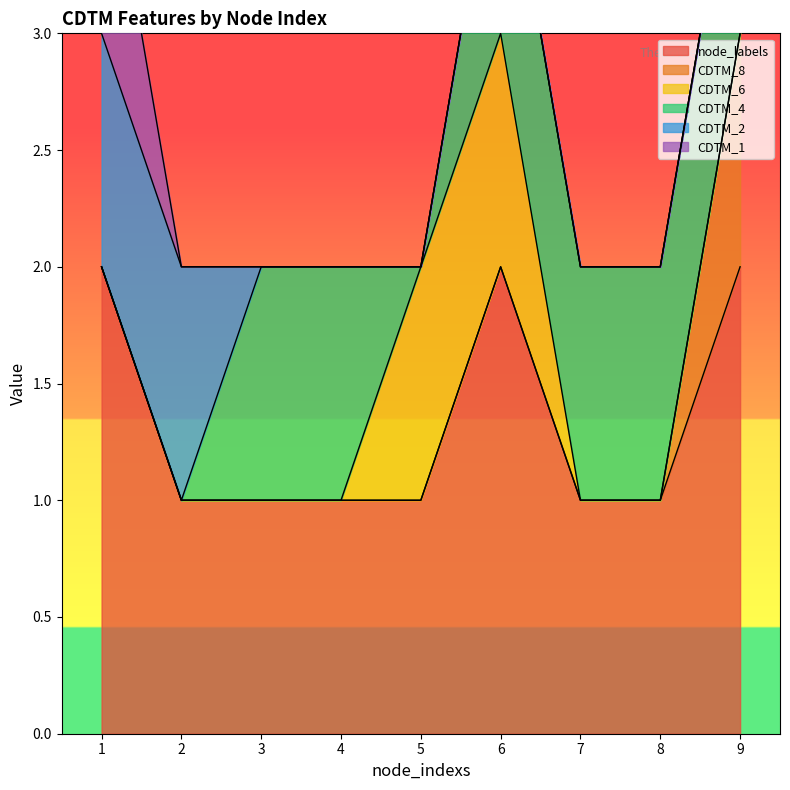

The CDTM_2 series shows 0 at 6. True or false?

False